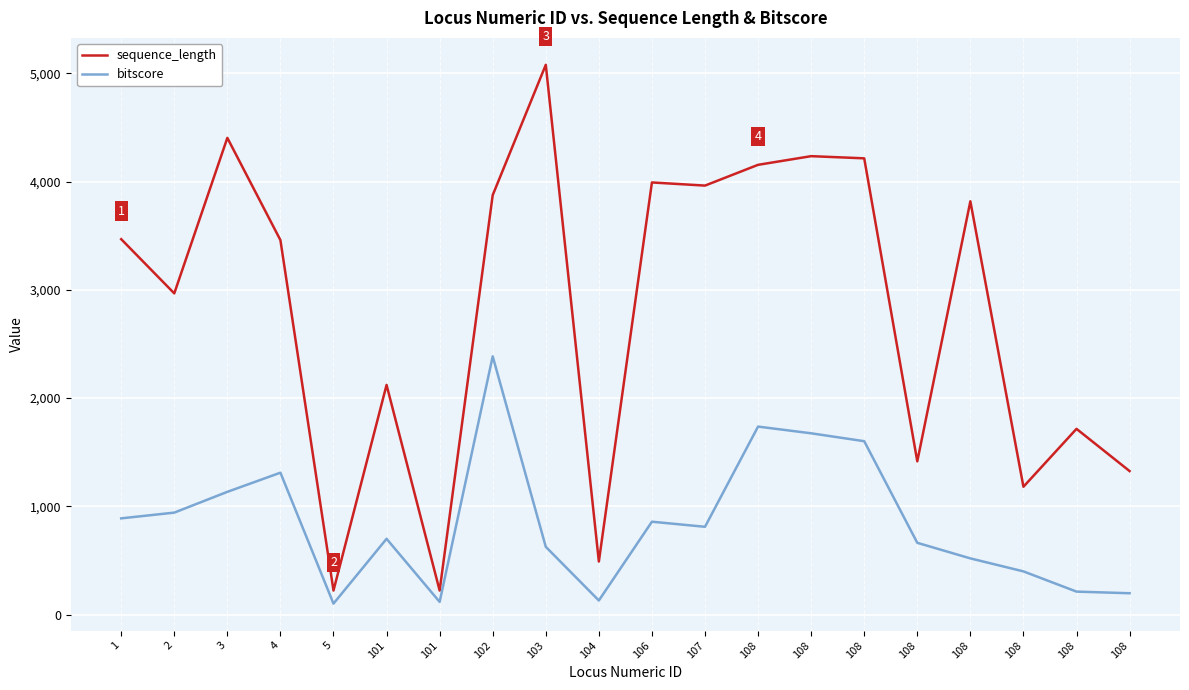

Does the chart have visible grid lines?

Yes